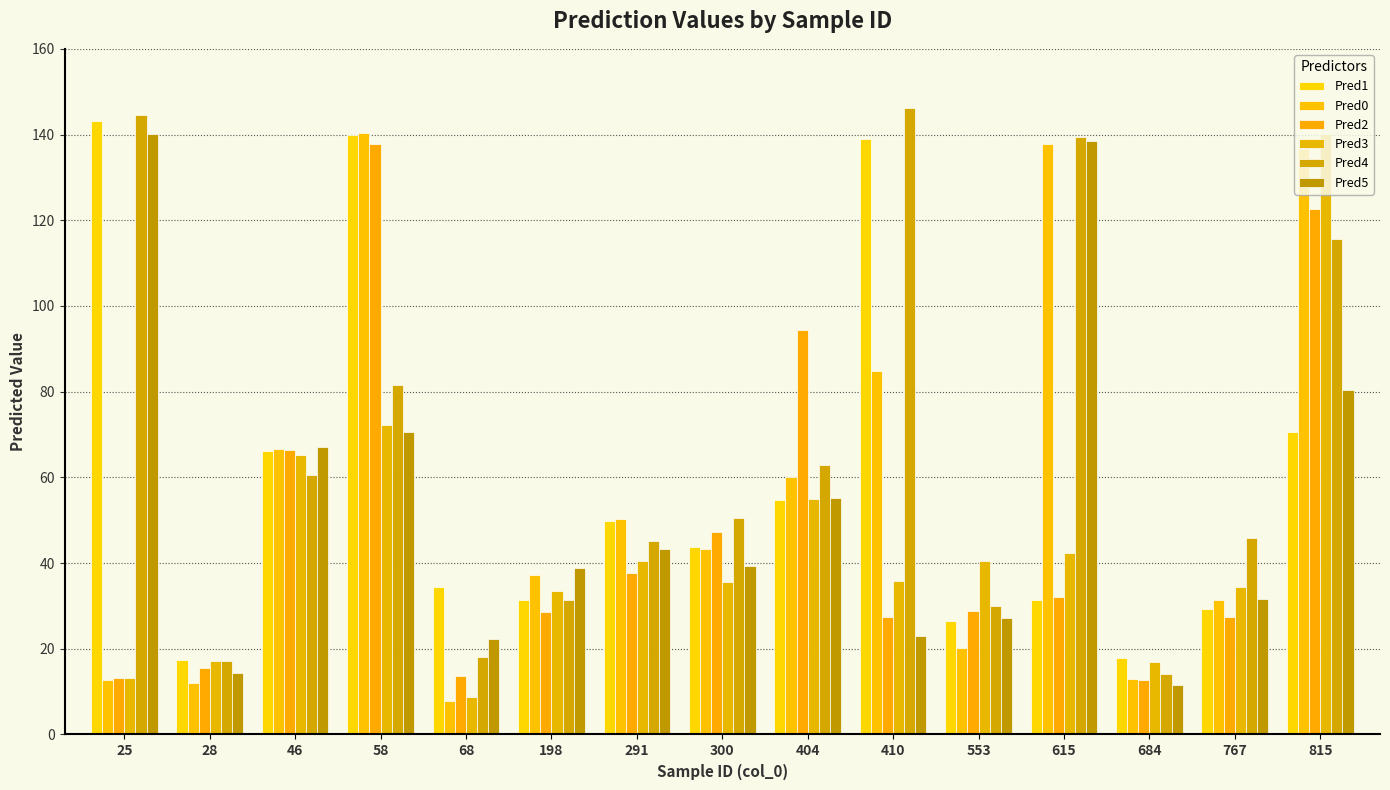

Is it true that Pred0 equals 8.0 at 28?

False